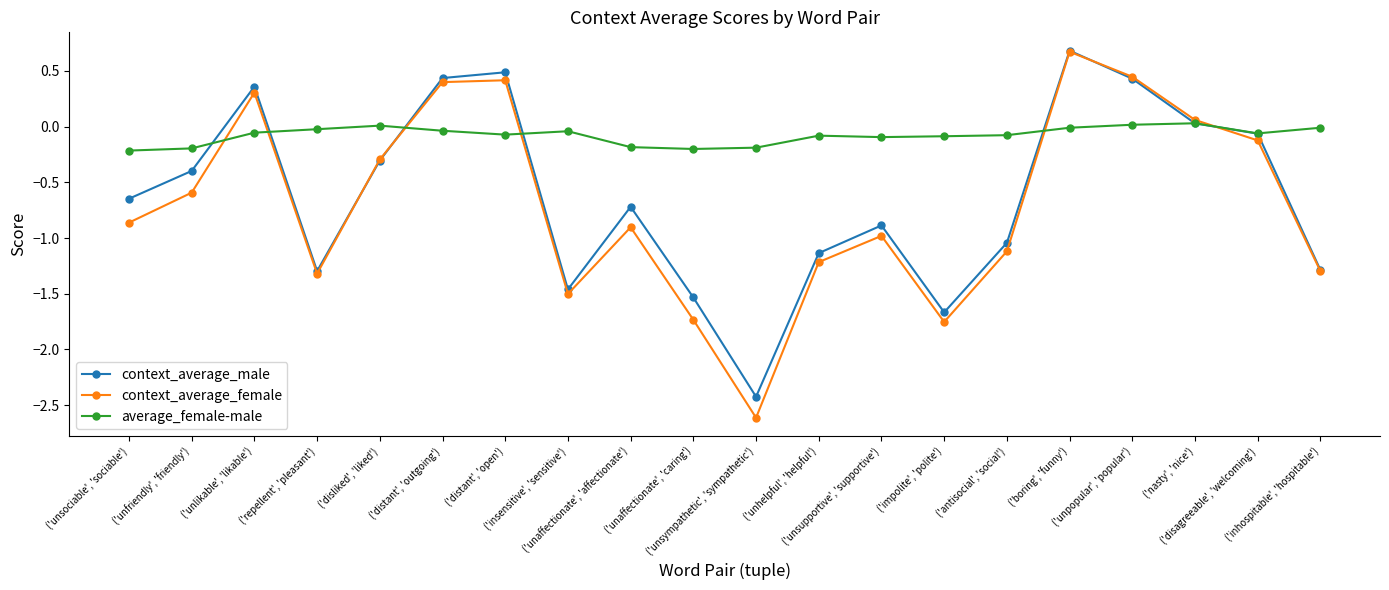

Which series has the largest range (max minus min)?

context_average_female